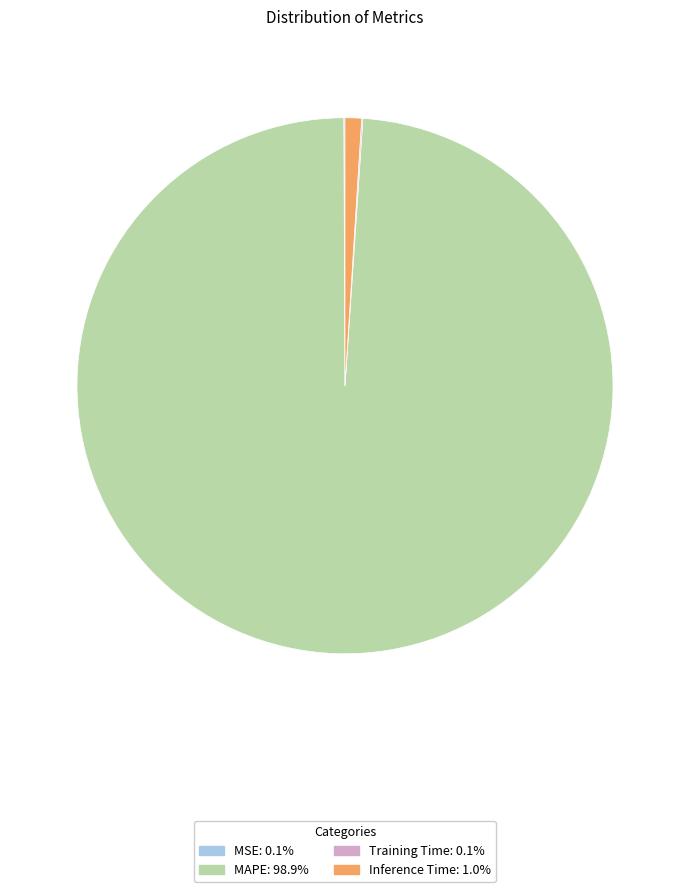

Is there any slice that represents more than half of the pie?

Yes